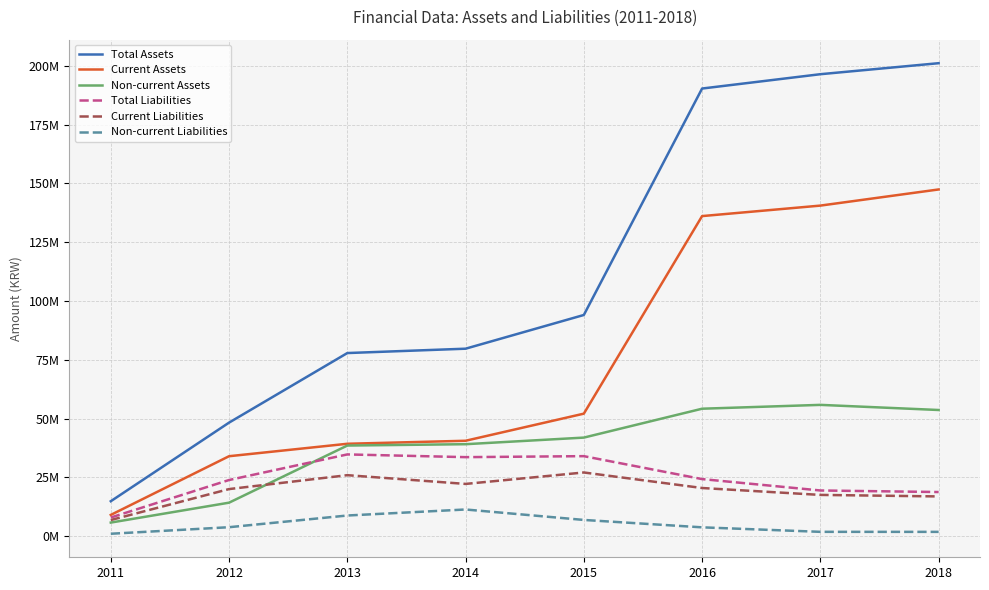

Reading left to right, extract all data points from this chart.

Total Assets: 2011=14898147	2012=48317519	2013=77894715	2014=79747852	2015=94080085	2016=190357988	2017=196450492	2018=201132165
Current Assets: 2011=9080971	2012=34035702	2013=39325940	2014=40604899	2015=52129395	2016=136126813	2017=140585349	2018=147449914
Non-current Assets: 2011=5817176	2012=14281817	2013=38568775	2014=39142954	2015=41950690	2016=54231175	2017=55865143	2018=53682251
Total Liabilities: 2011=7969793	2012=23914898	2013=34797926	2014=33638961	2015=34061884	2016=24309837	2017=19467237	2018=18804726
Current Liabilities: 2011=6899807	2012=20062964	2013=25973773	2014=22254486	2015=27120840	2016=20513718	2017=17583520	2018=16935112
Non-current Liabilities: 2011=1069989	2012=3851935	2013=8824153	2014=11384475	2015=6941045	2016=3796119	2017=1883718	2018=1869614